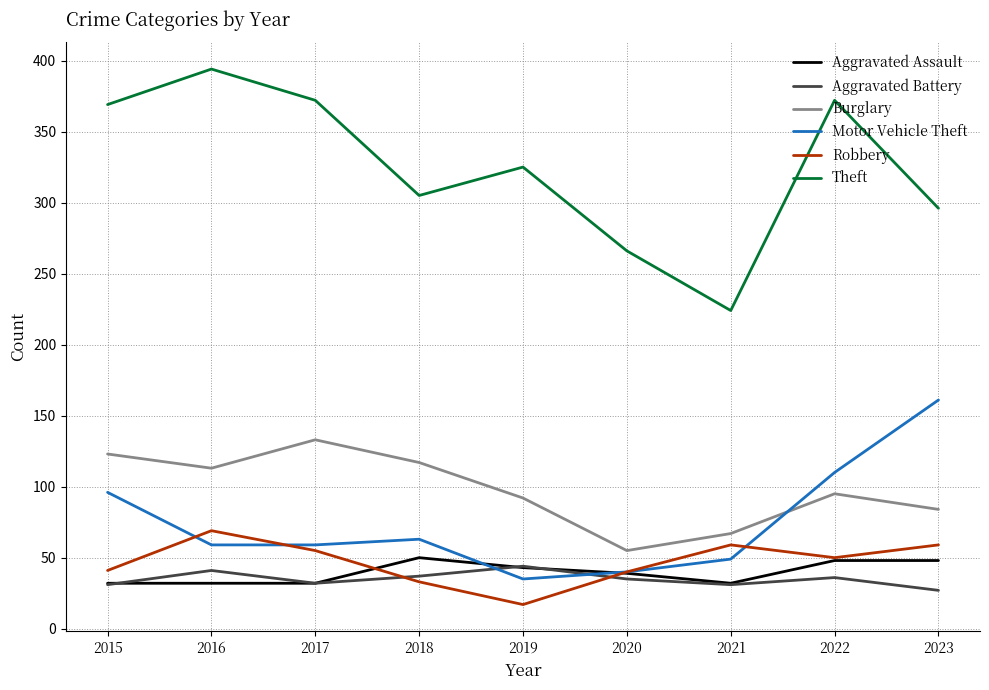

What is the lowest value of the Aggravated Assault series?

32